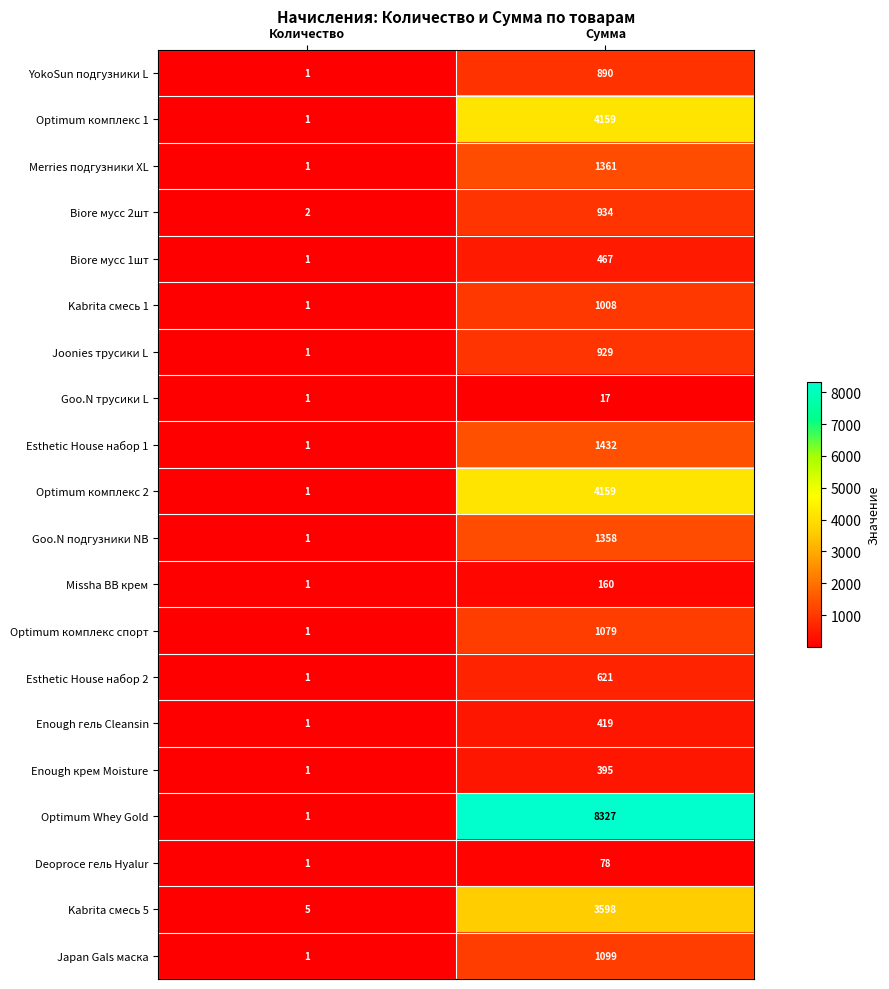

The value of Esthetic House набор 2 at Количество is 1. True or false?

True